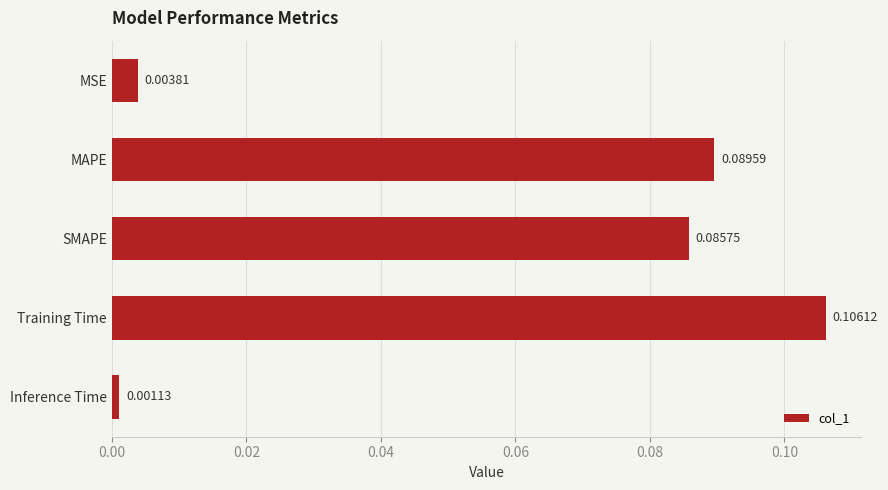

List the labels in order of value, largest first.

Training Time, MAPE, SMAPE, MSE, Inference Time